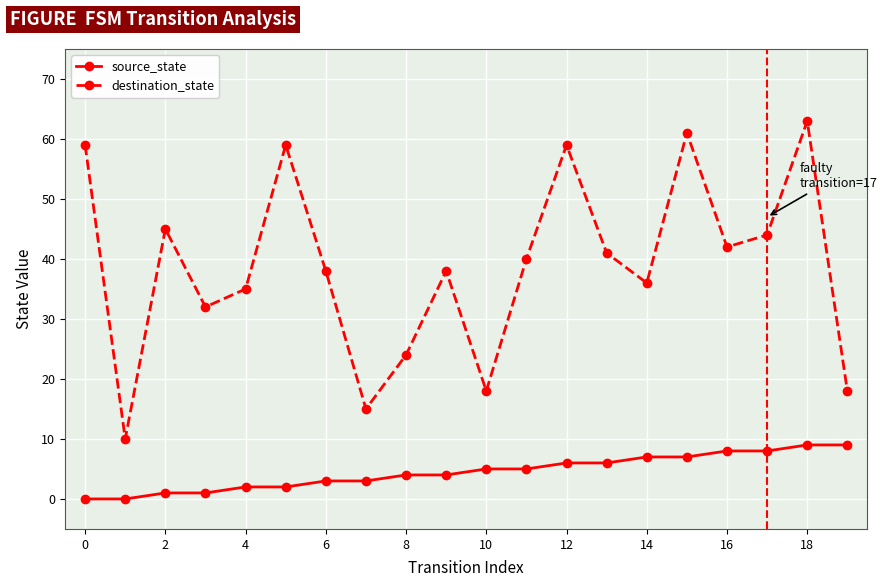

Which series has the largest range (max minus min)?

destination_state